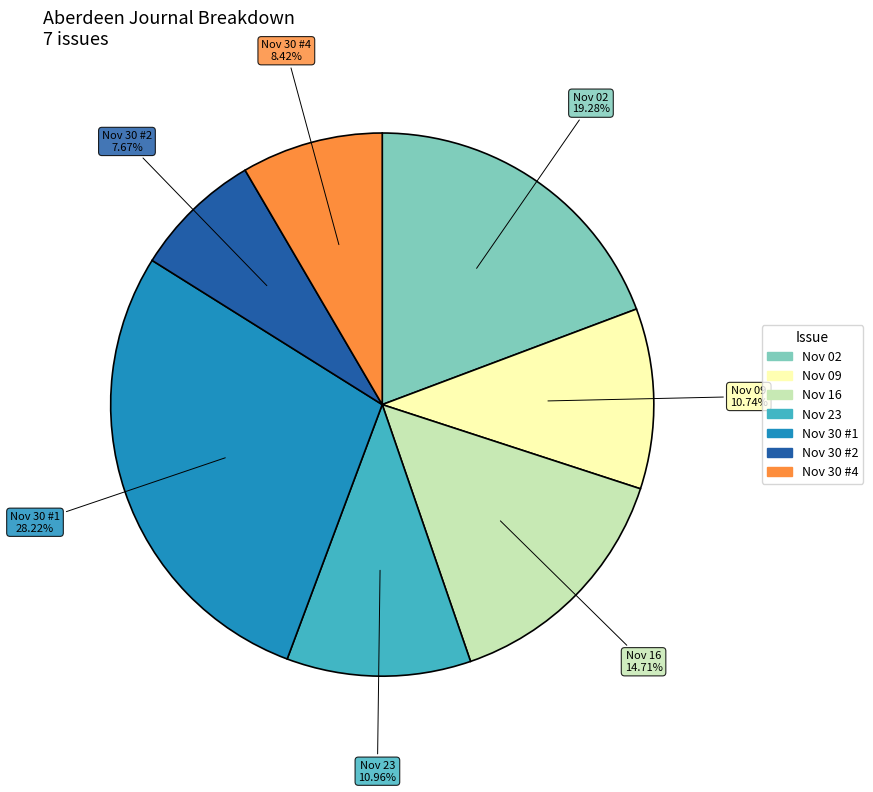

Is there a majority slice in this chart?

No